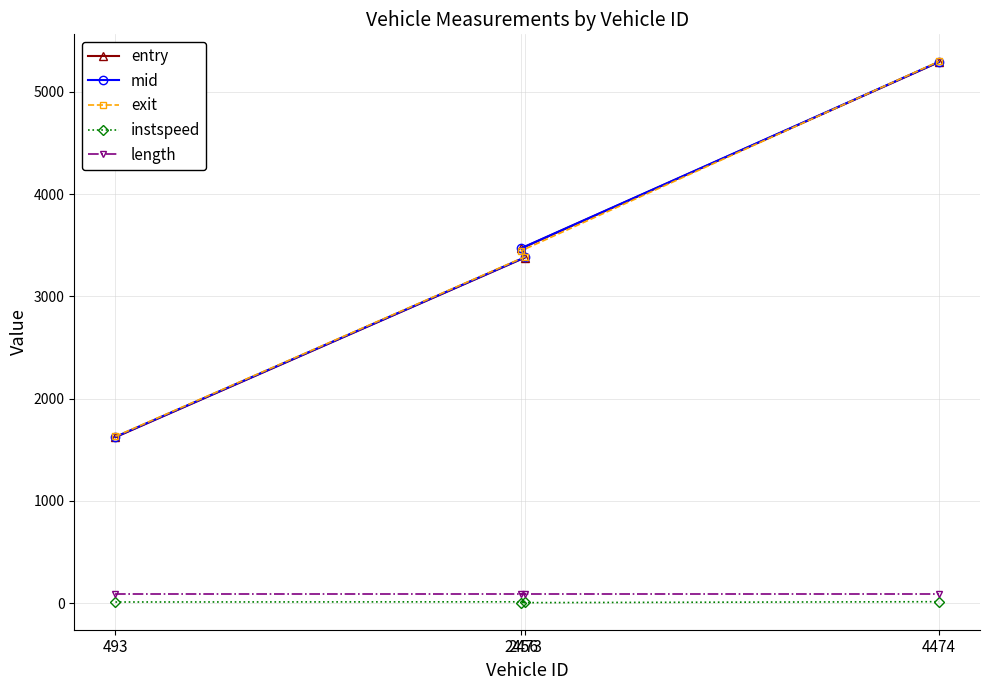

Which series has the largest range (max minus min)?

entry